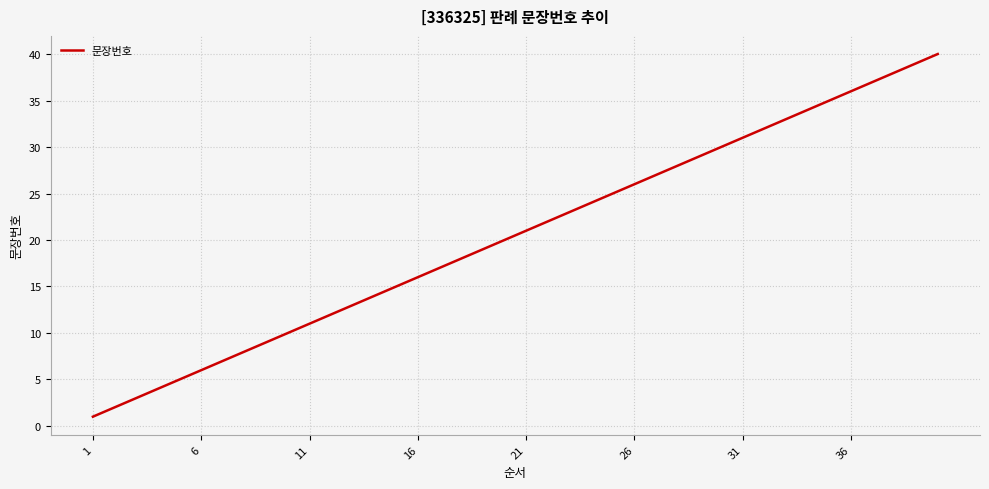

What is the difference between the maximum and minimum values?

39